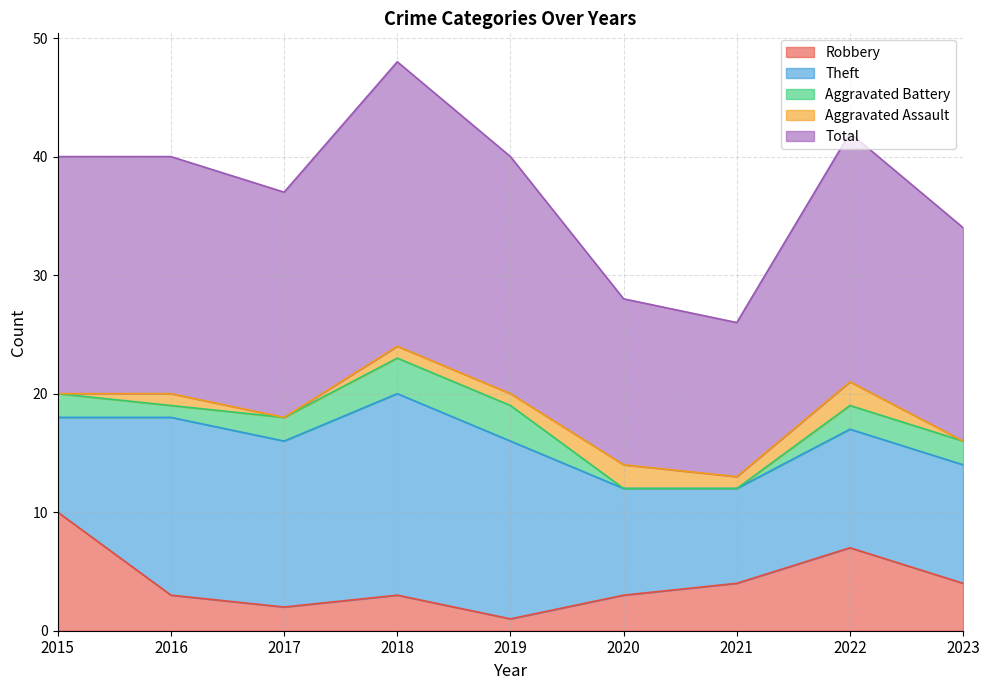

Is the value of Total at 2016 greater than the value of Robbery at 2015?

Yes